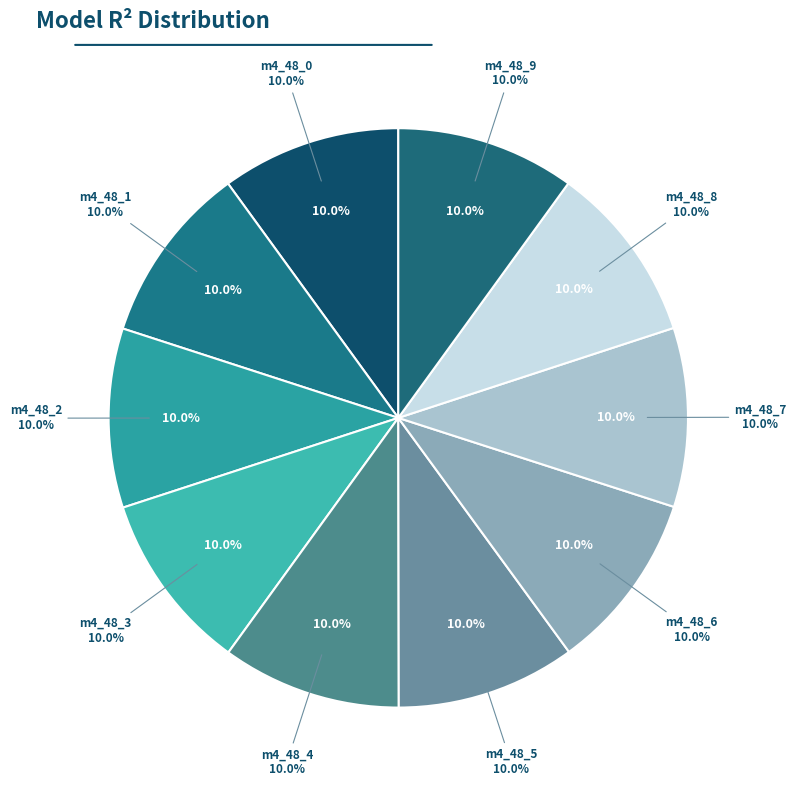

Rank the categories by value from highest to lowest.

model_4_48_3, model_4_48_2, model_4_48_4, model_4_48_1, model_4_48_5, model_4_48_0, model_4_48_6, model_4_48_7, model_4_48_8, model_4_48_9